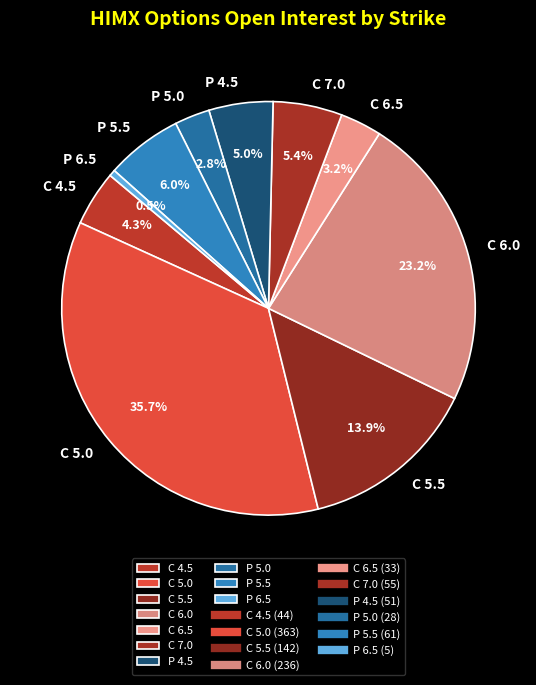

Count the number of slices in the pie.

10